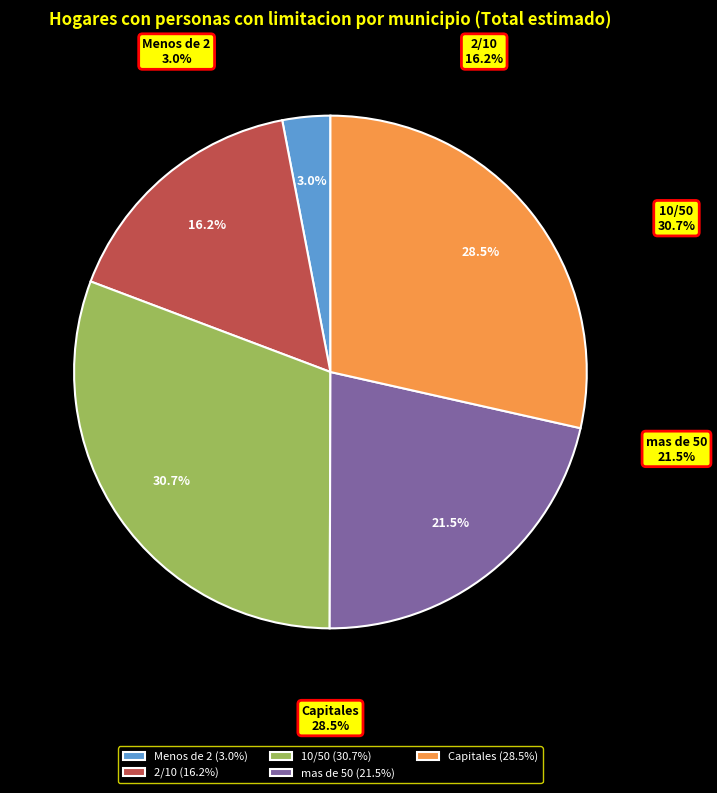

To the nearest percent, what is the difference between the Capitales and 2/10 slice percentages?

12%